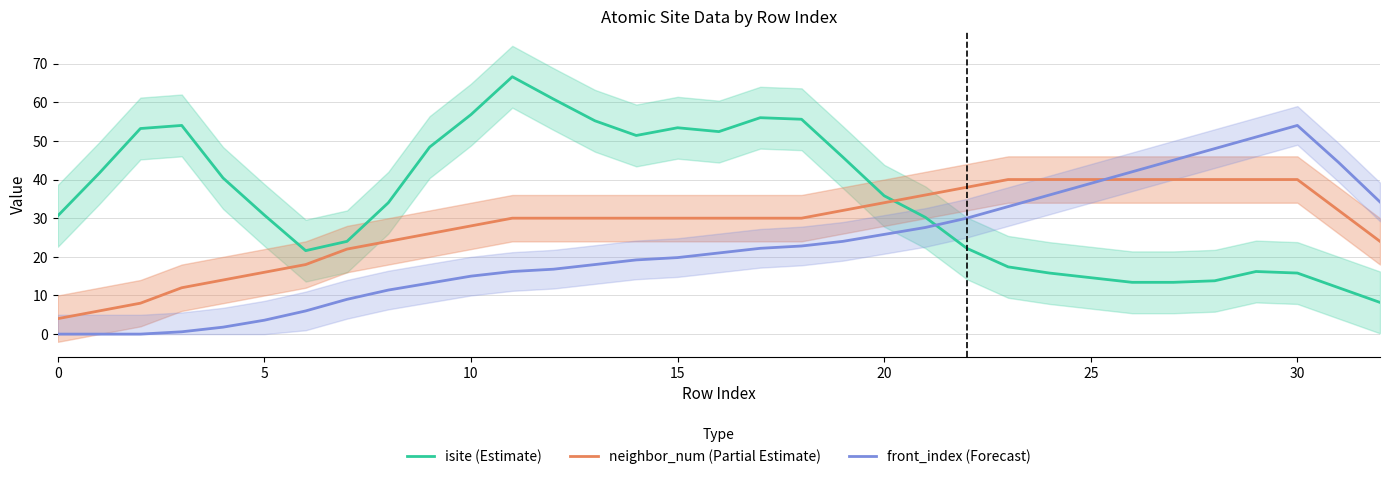

How many times do front_index (Forecast) and isite (Estimate) cross each other?

1